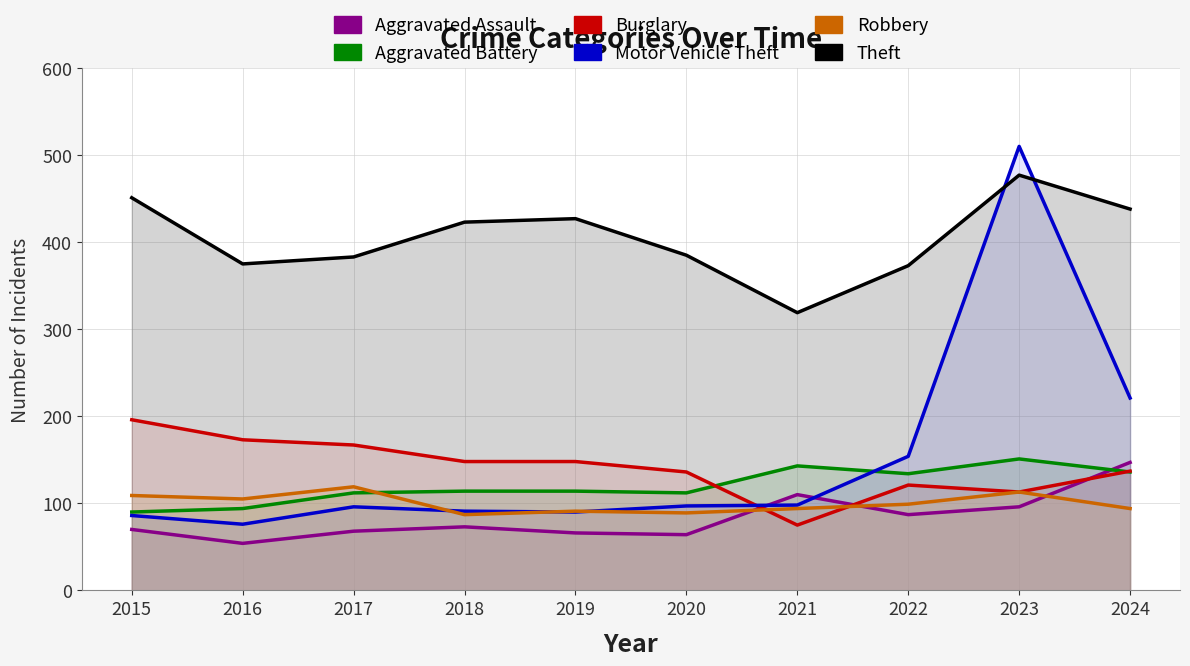

Where do Aggravated Assault and Motor Vehicle Theft first cross each other?

2020 and 2021